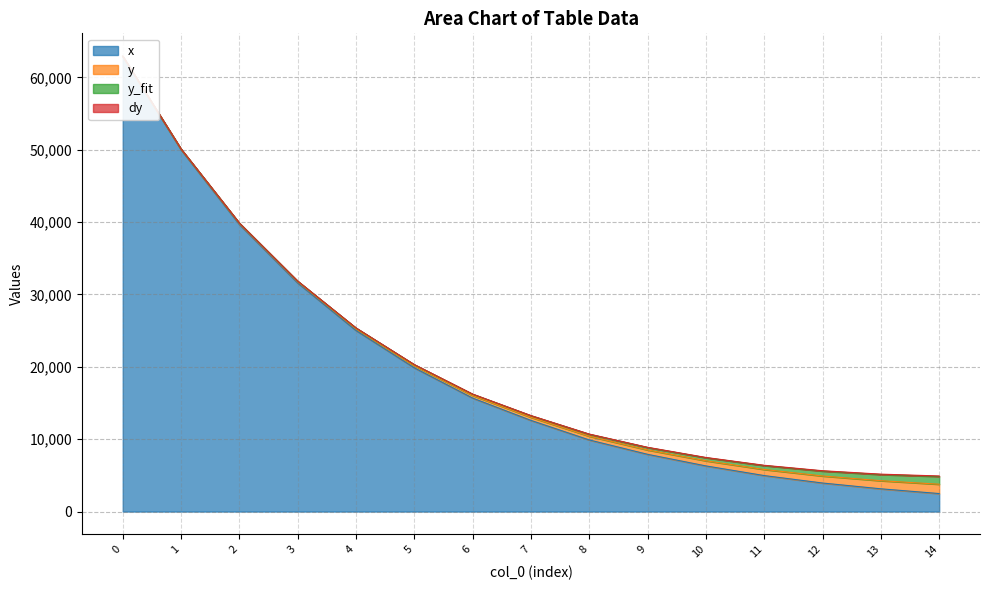

What is the value of the y point at the 10th from the left?

602.3